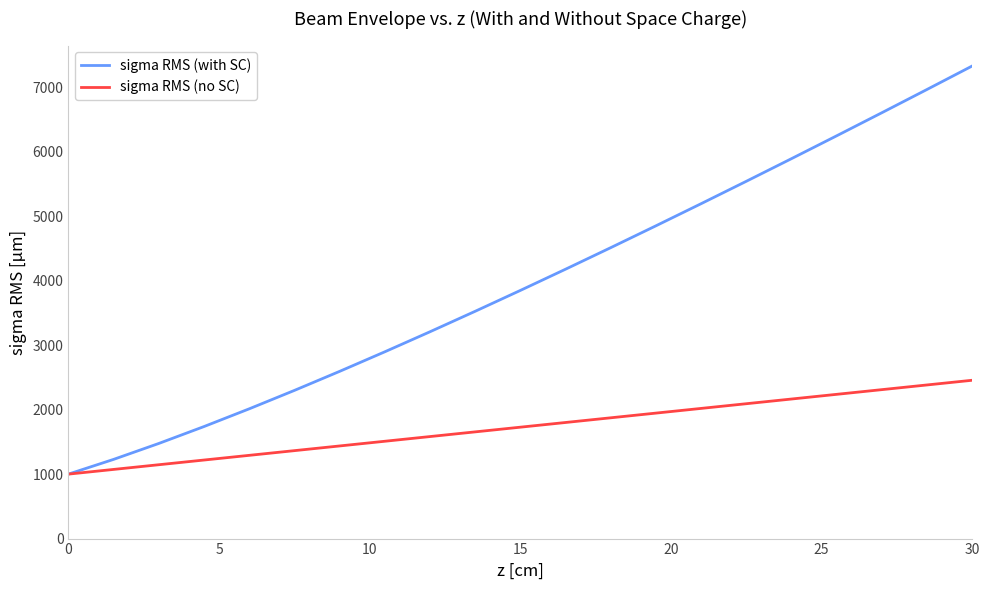

What is the maximum value shown in the chart?

7331.6